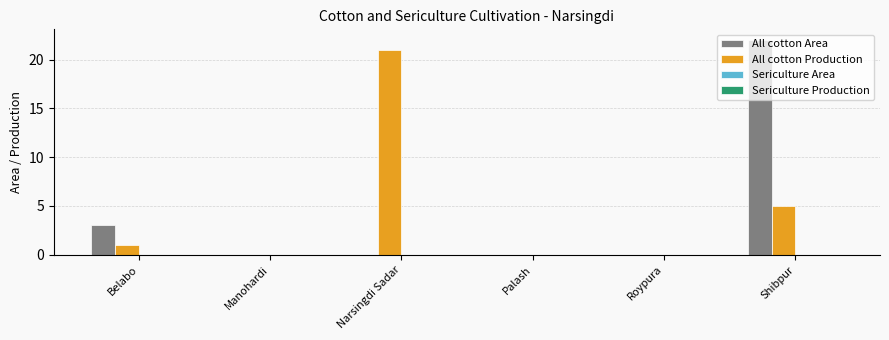

What is the greatest value displayed?

22